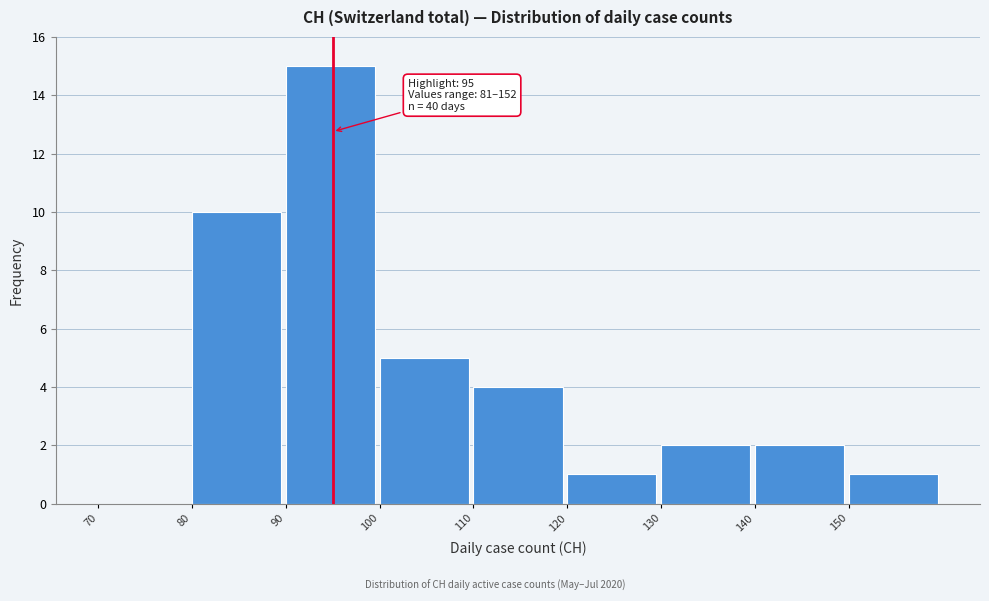

Over which range of the x-axis is the bar tallest?

90 to 100